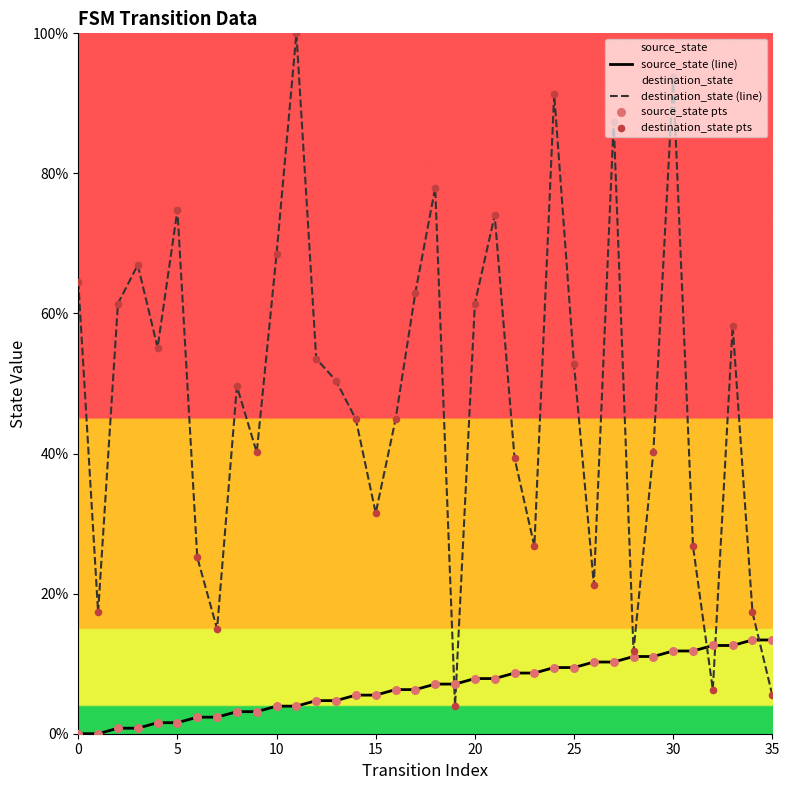

What are all the series names shown in the legend?

source_state (line), destination_state (line), source_state pts, destination_state pts